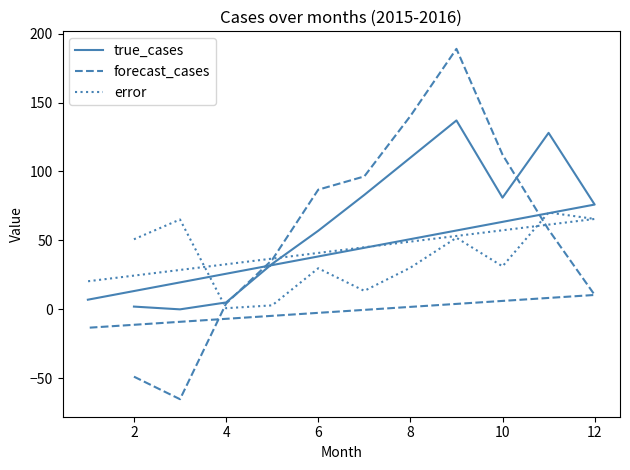

What is the difference between the maximum and minimum values in the forecast_cases series?

254.1